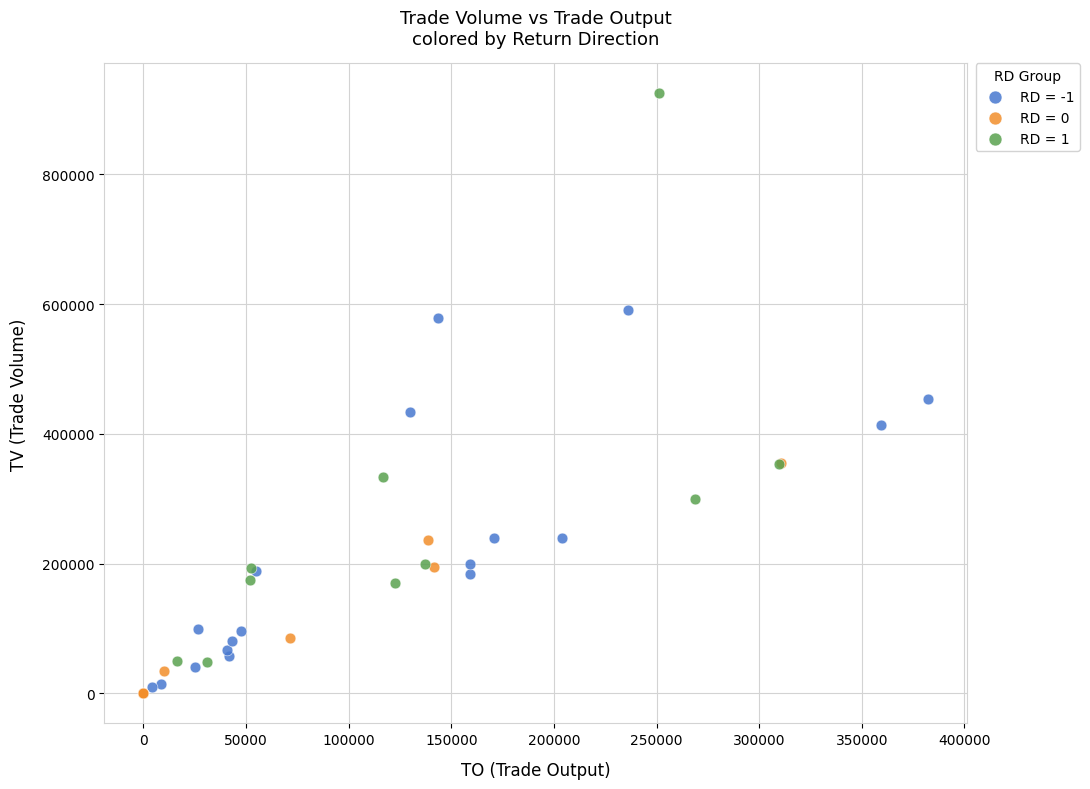

What are all the series names shown in the legend?

RD = -1, RD = 0, RD = 1